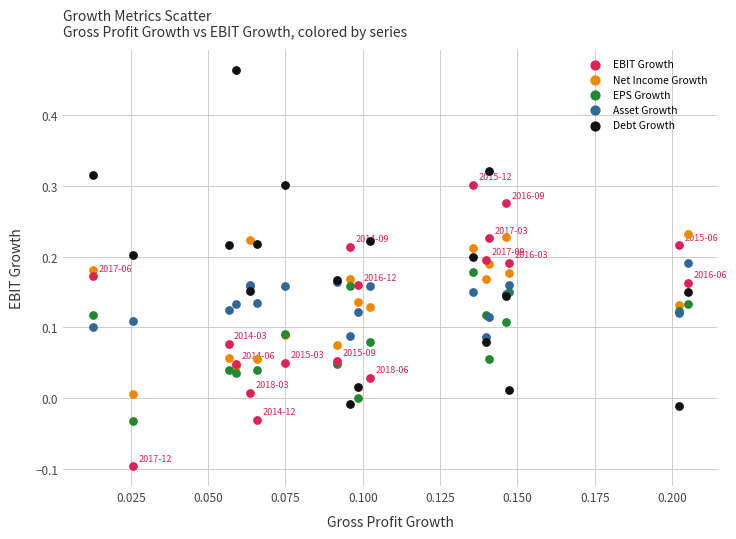

Which series contains the lowest Y value?

EBIT Growth